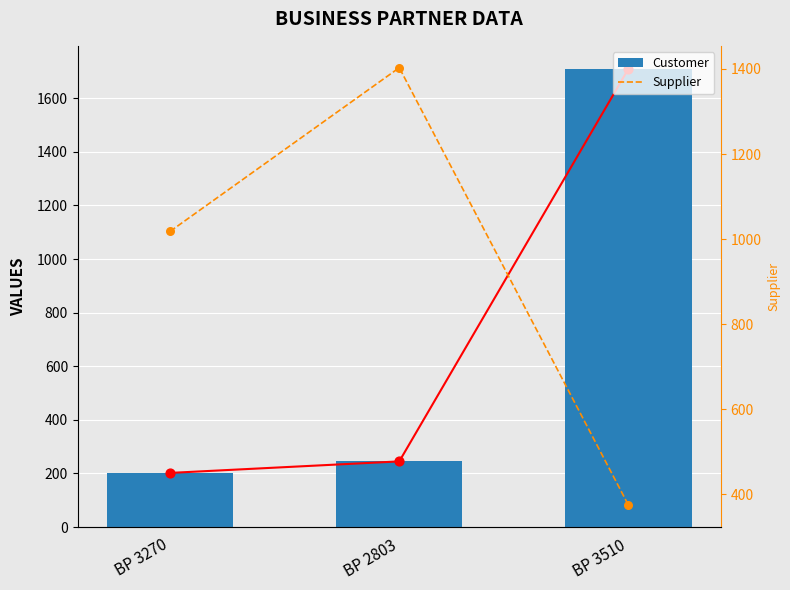

At how many categories does at least one series exceed 1598?

1